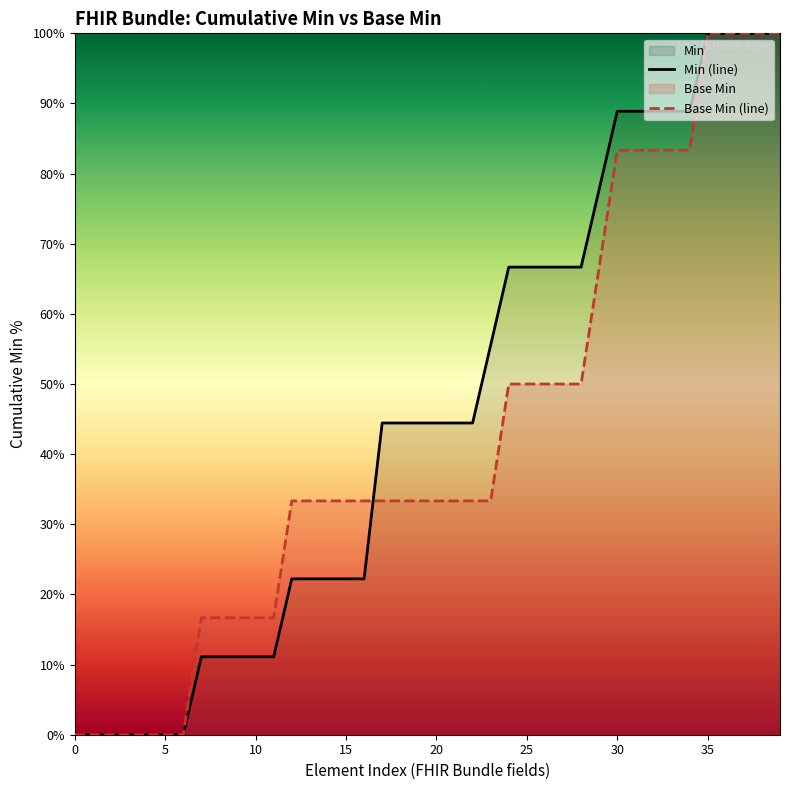

At how many categories does at least one series exceed 22?

28